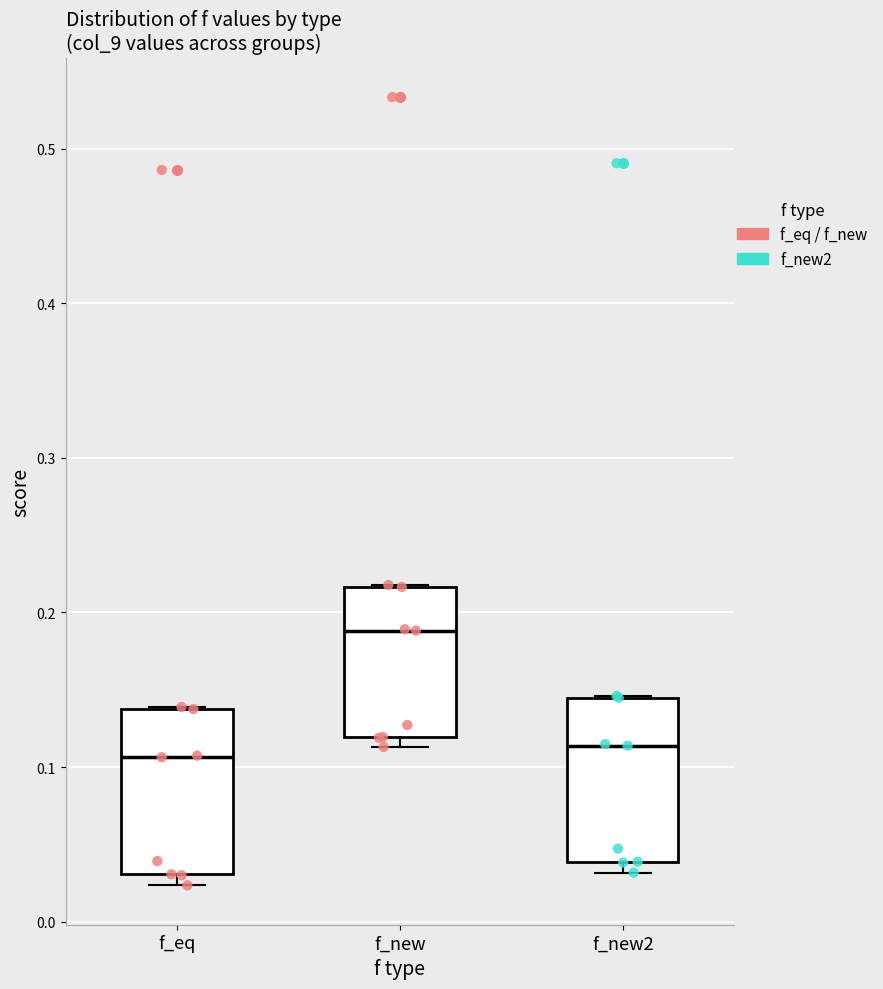

Reading left to right, transcribe this box plot: for each box, give where its median line is, the range the box spans, and where its two whiskers end, as read against the y-axis. The values are not printed on the chart, so give them approximately, as read against the axis.

f_eq: median 0.11, box 0.03 to 0.14, whiskers 0.02 to 0.14
f_new: median 0.19, box 0.12 to 0.22, whiskers 0.11 to 0.22
f_new2: median 0.11, box 0.04 to 0.14, whiskers 0.03 to 0.15